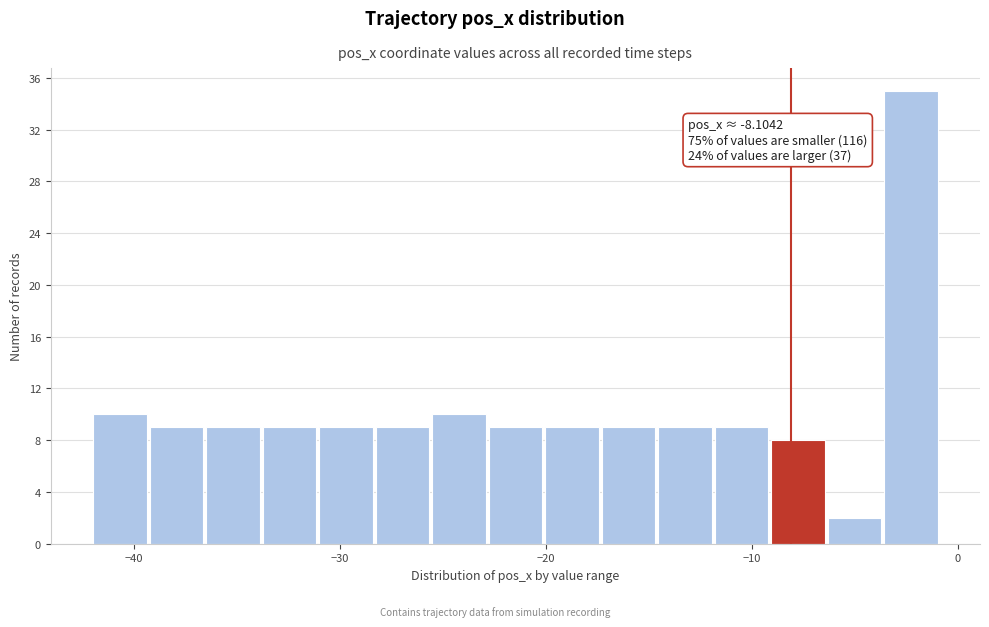

Read against the x-axis, roughly where is the centre of the tallest bar?

-2